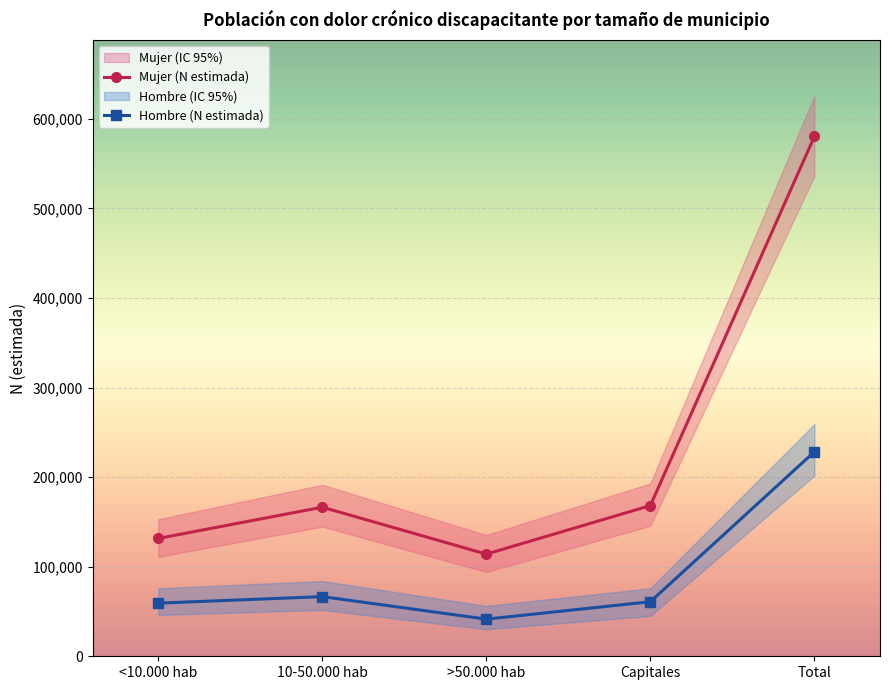

True or false: Mujer (N estimada) and Hombre (N estimada) cross at least once.

False